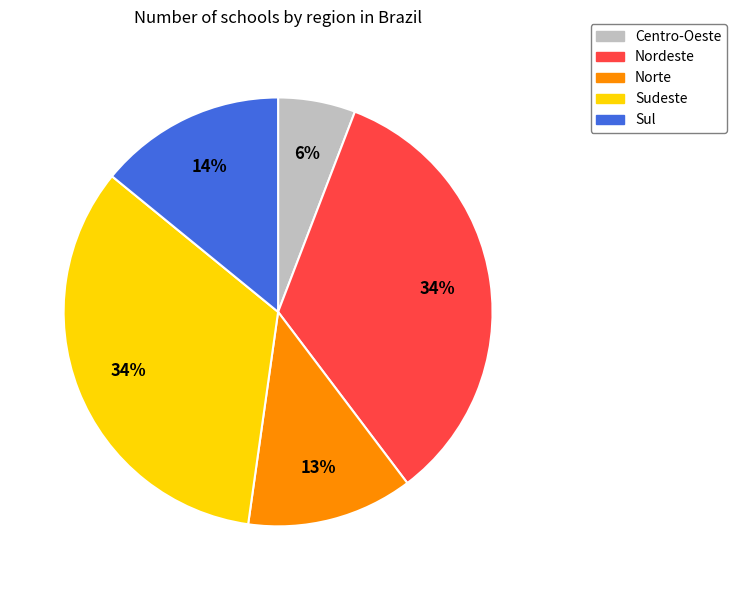

How many slices are in this pie chart?

5